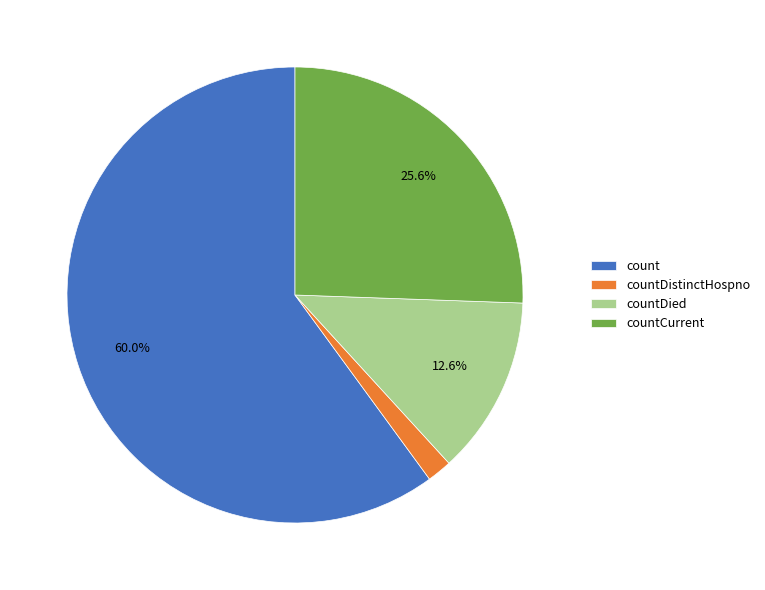

Which slice is the largest?

count